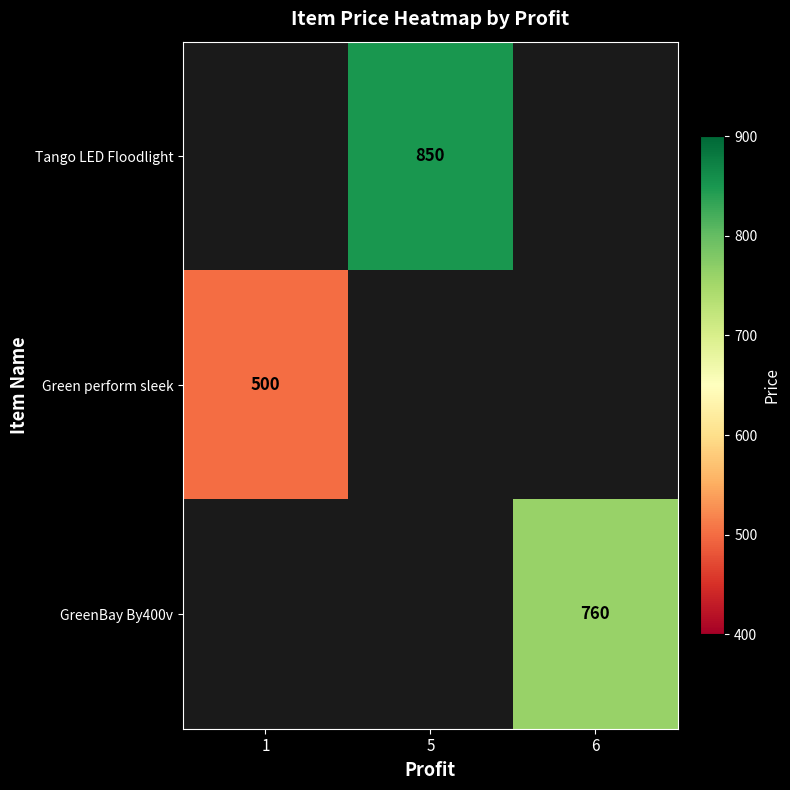

How many series are shown in this chart?

3